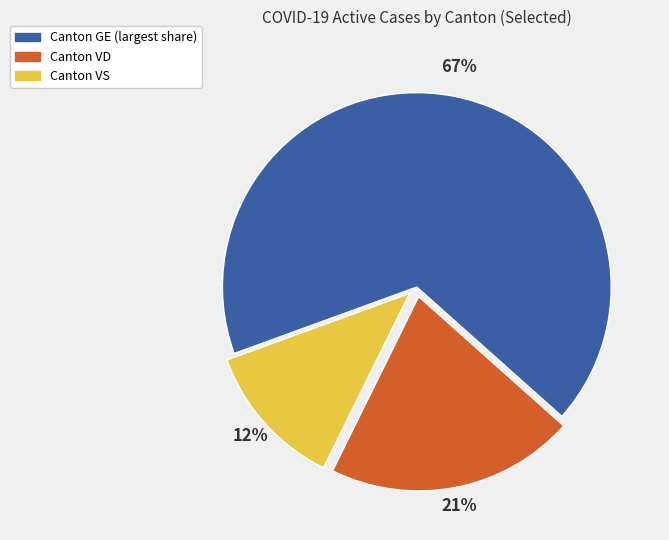

To the nearest percent, what is the average slice percentage?

33%